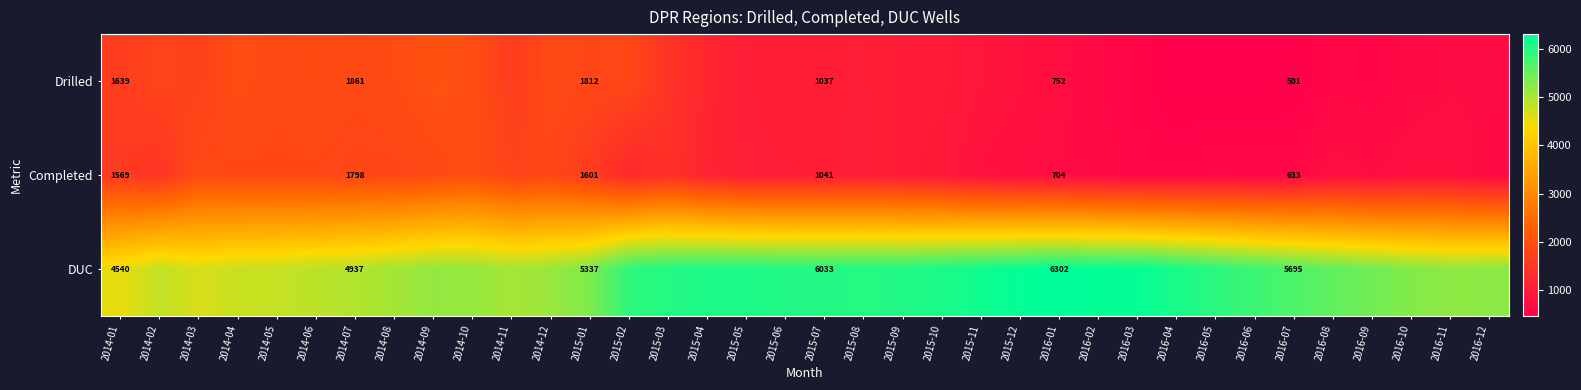

The Drilled series shows 1639 at 2014-01. True or false?

True